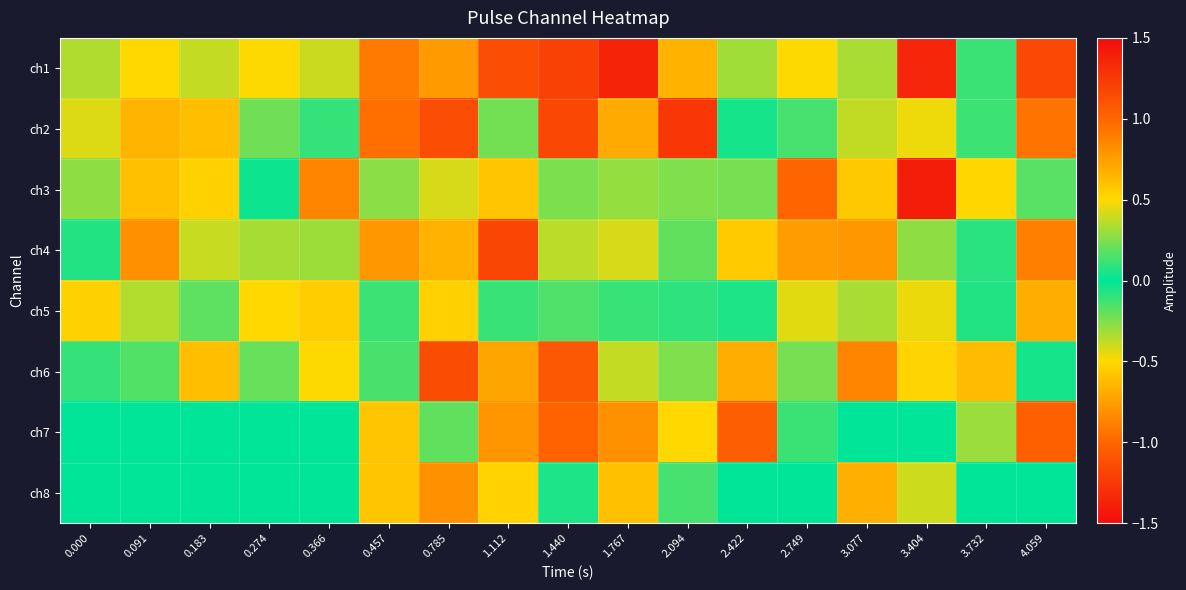

Which category has the highest value across all series?

3.404